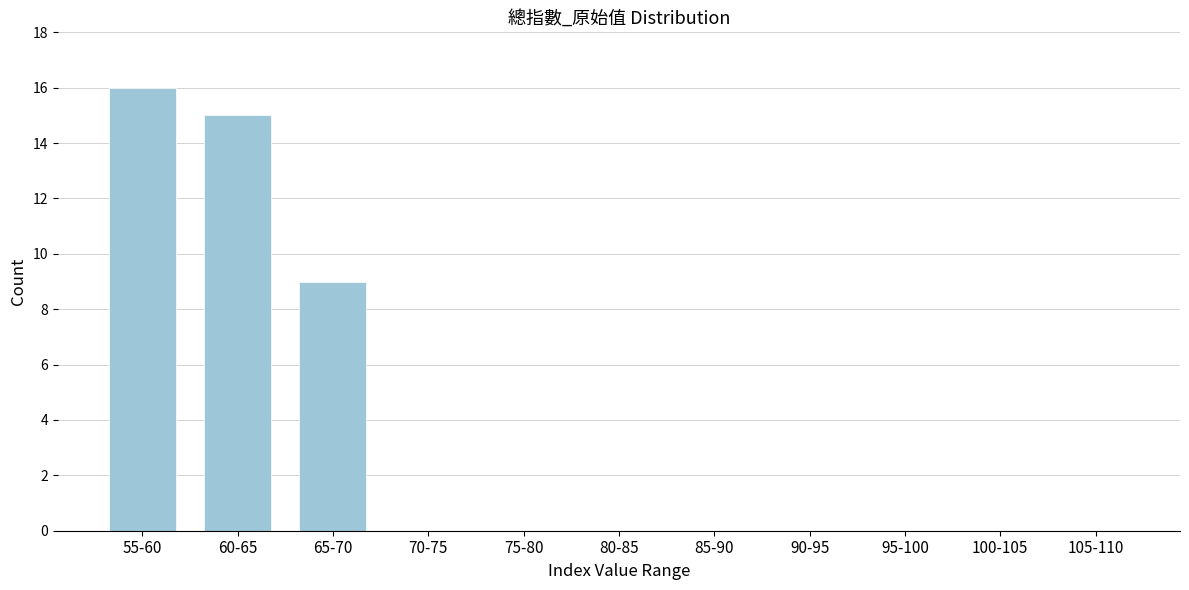

Reading left to right, extract all data points from this chart.

55-60=16	60-65=15	65-70=9	70-75=0	75-80=0	80-85=0	85-90=0	90-95=0	95-100=0	100-105=0	105-110=0